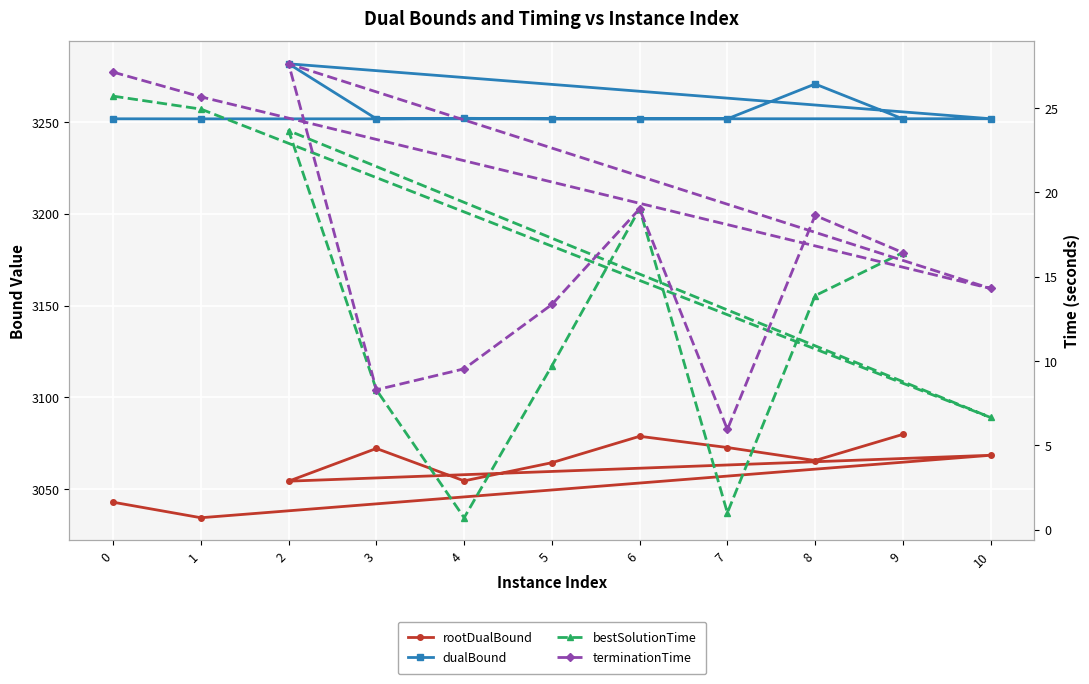

True or false: dualBound and bestSolutionTime cross at least once.

False